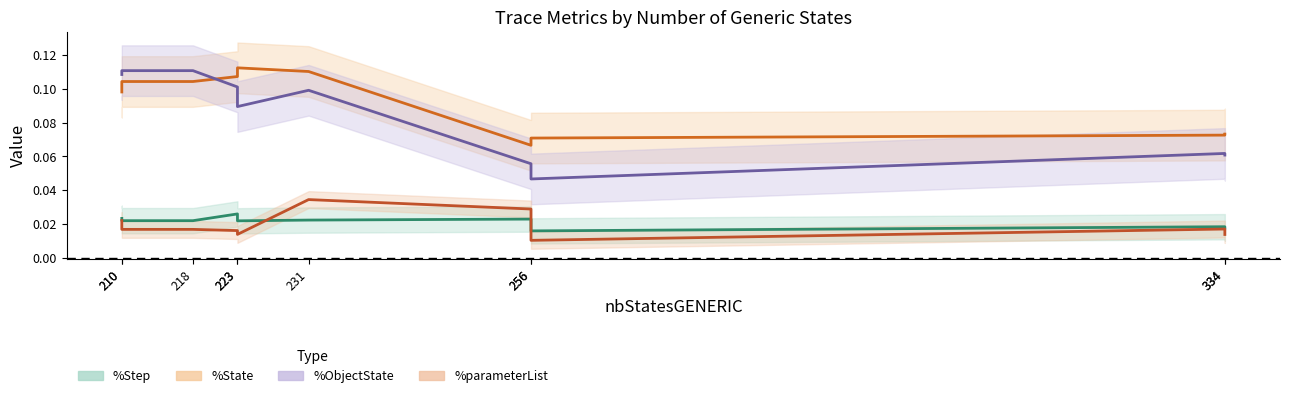

Rank the series at 256 from lowest to highest value.

%Step, %parameterList, %ObjectState, %State